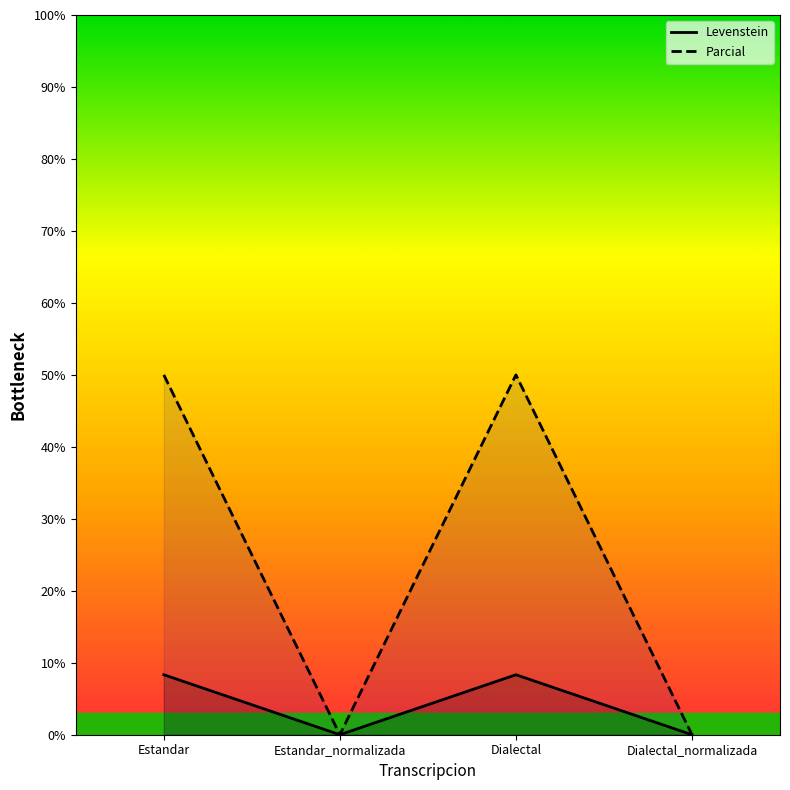

Does the chart have visible grid lines?

No